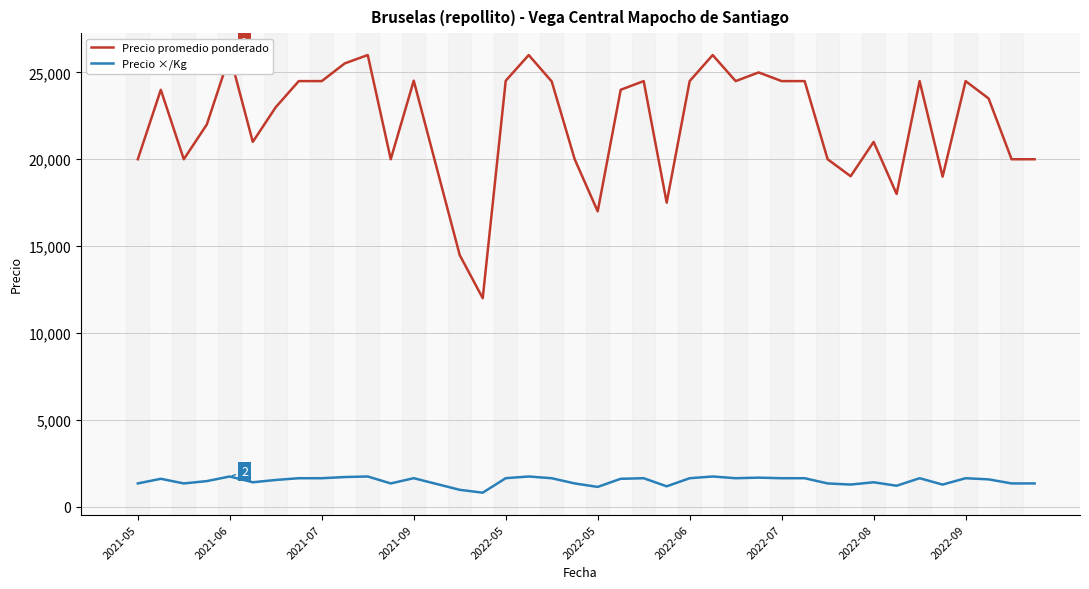

How many values in the Precio promedio ponderado series exceed 24000?

18